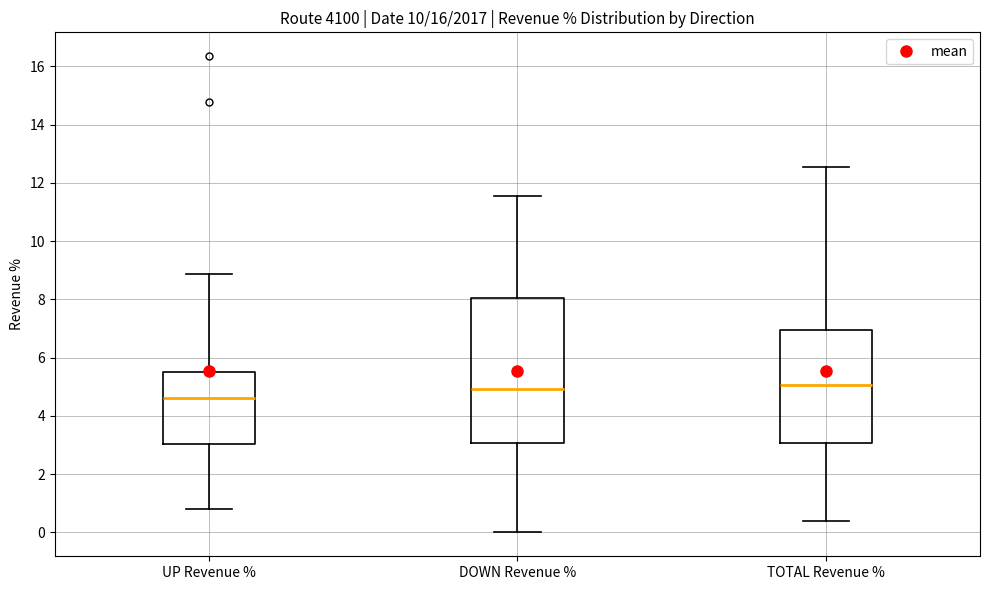

Reading left to right, transcribe this box plot: for each box, give where its median line is, the range the box spans, and where its two whiskers end, as read against the y-axis. The values are not printed on the chart, so give them approximately, as read against the axis.

UP Revenue %: median 4.6, box 3.0 to 5.4, whiskers 0.8 to 8.8
DOWN Revenue %: median 5.0, box 3.0 to 8.0, whiskers 0.0 to 11.6
TOTAL Revenue %: median 5.0, box 3.0 to 7.0, whiskers 0.4 to 12.6